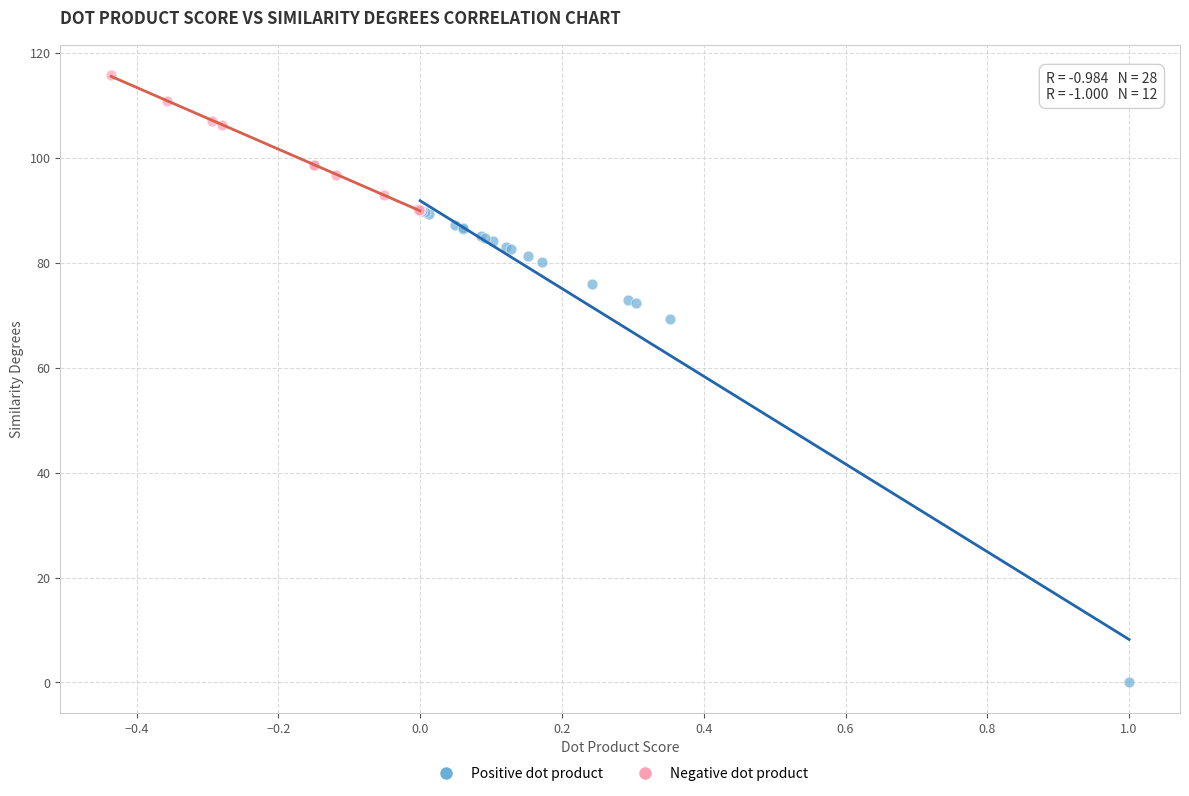

Which series has the largest Y range (max minus min)?

Positive dot product